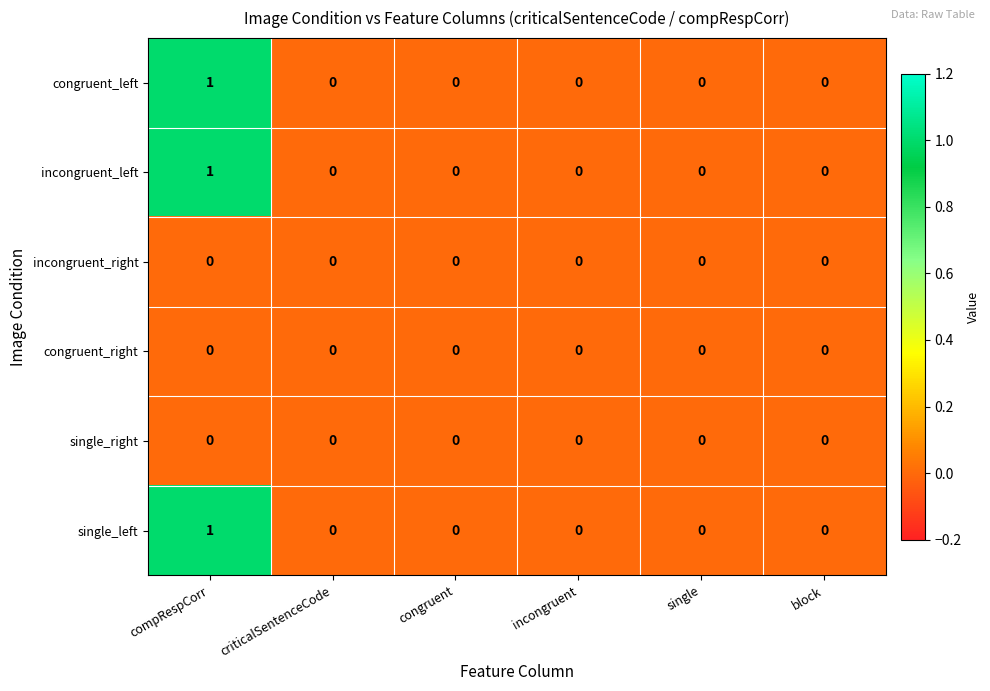

How many categories are shown in the chart?

6